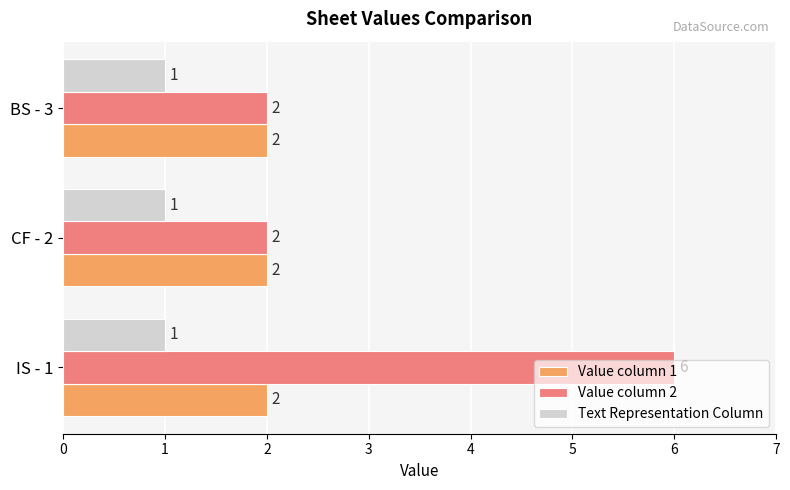

Which series has the largest range (max minus min)?

Value column 2